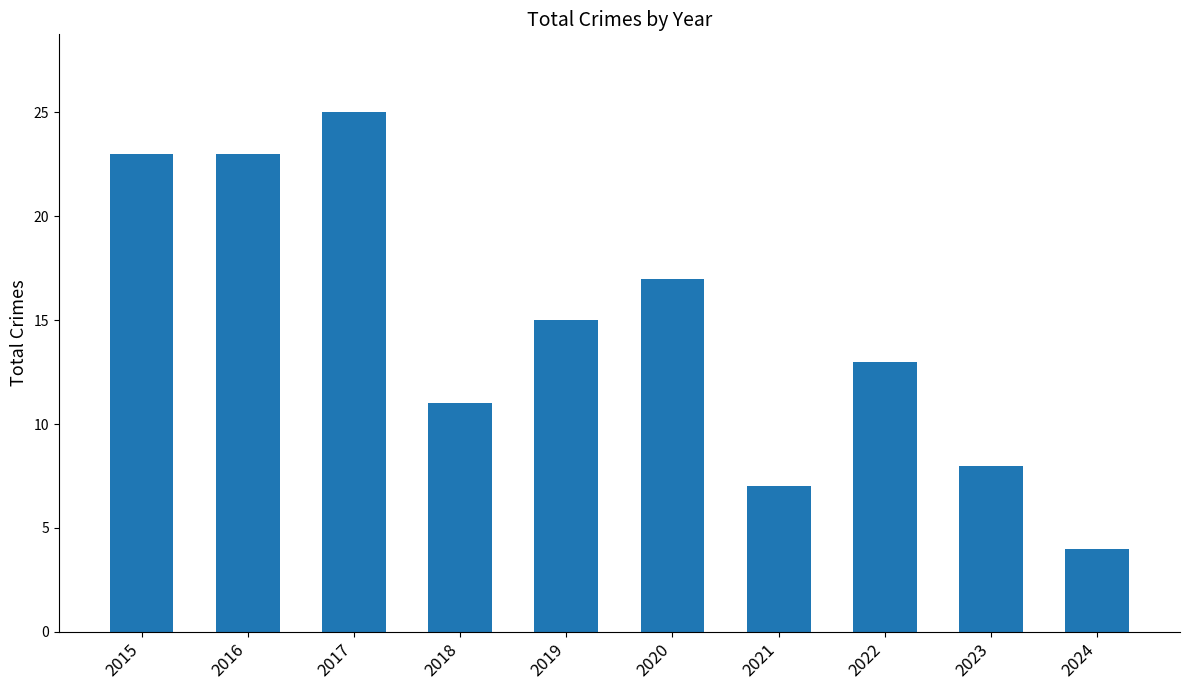

The value at 2020 is 17. True or false?

True